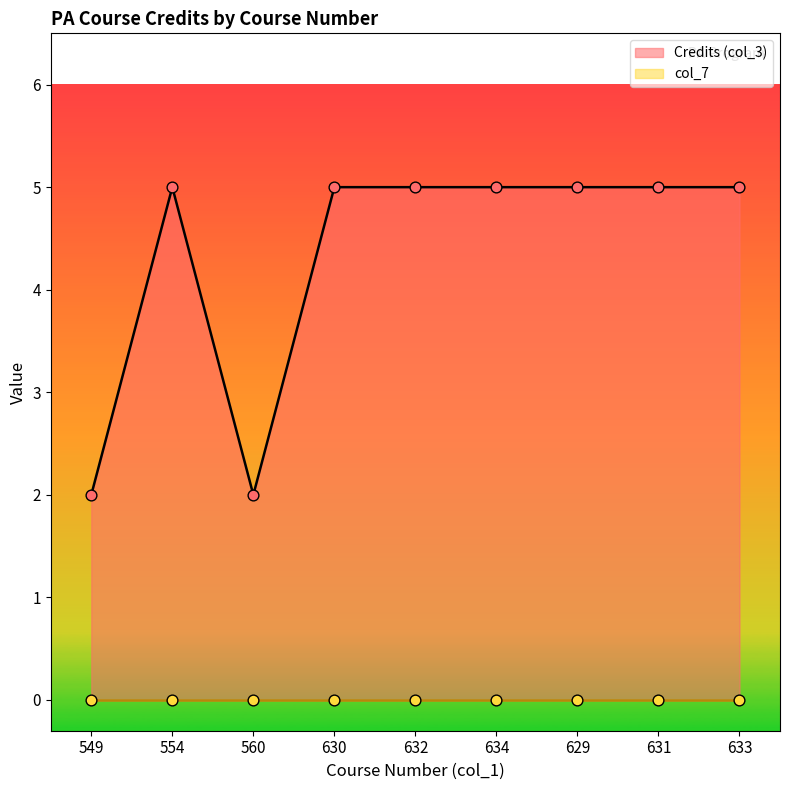

Approximately how many times larger is the value at 549 compared to 560?

1.0